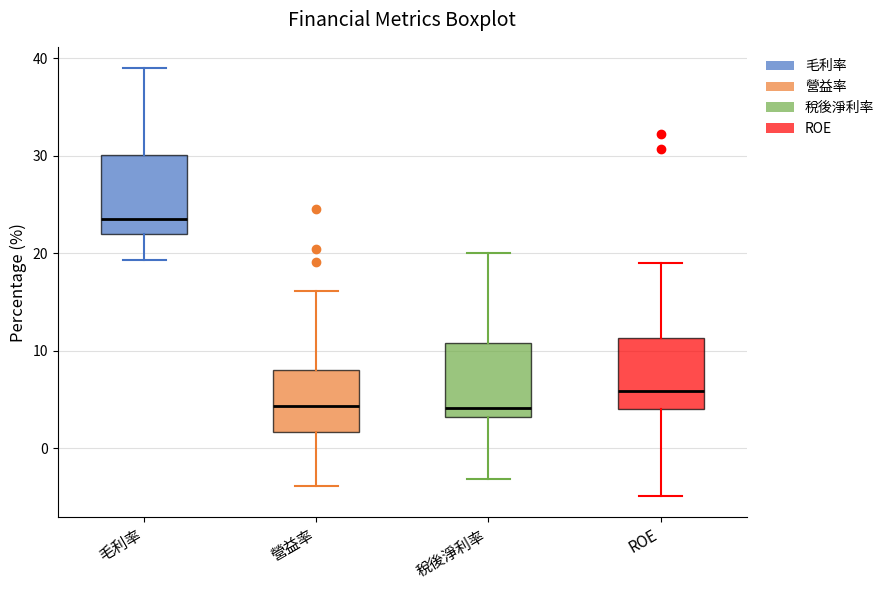

Which box has the highest median line?

毛利率